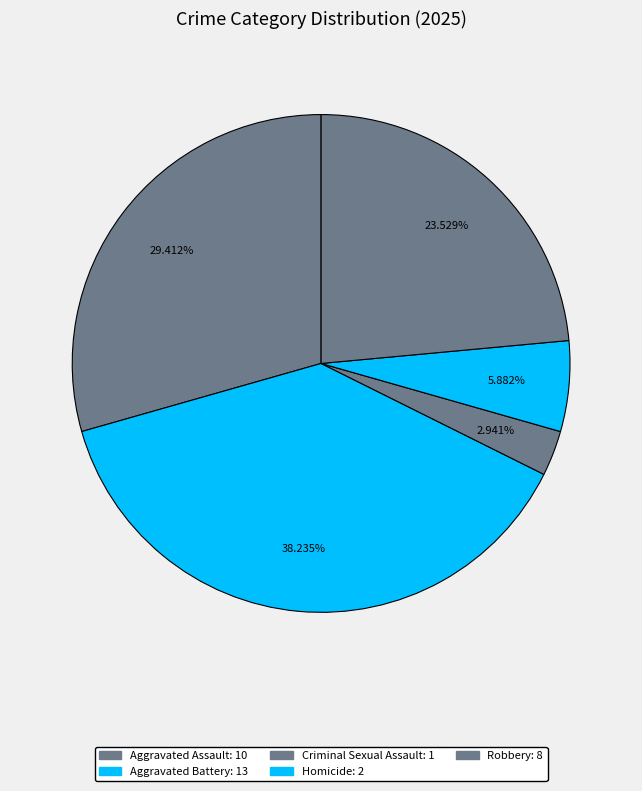

True or false: Aggravated Battery accounts for 52% of the total.

False